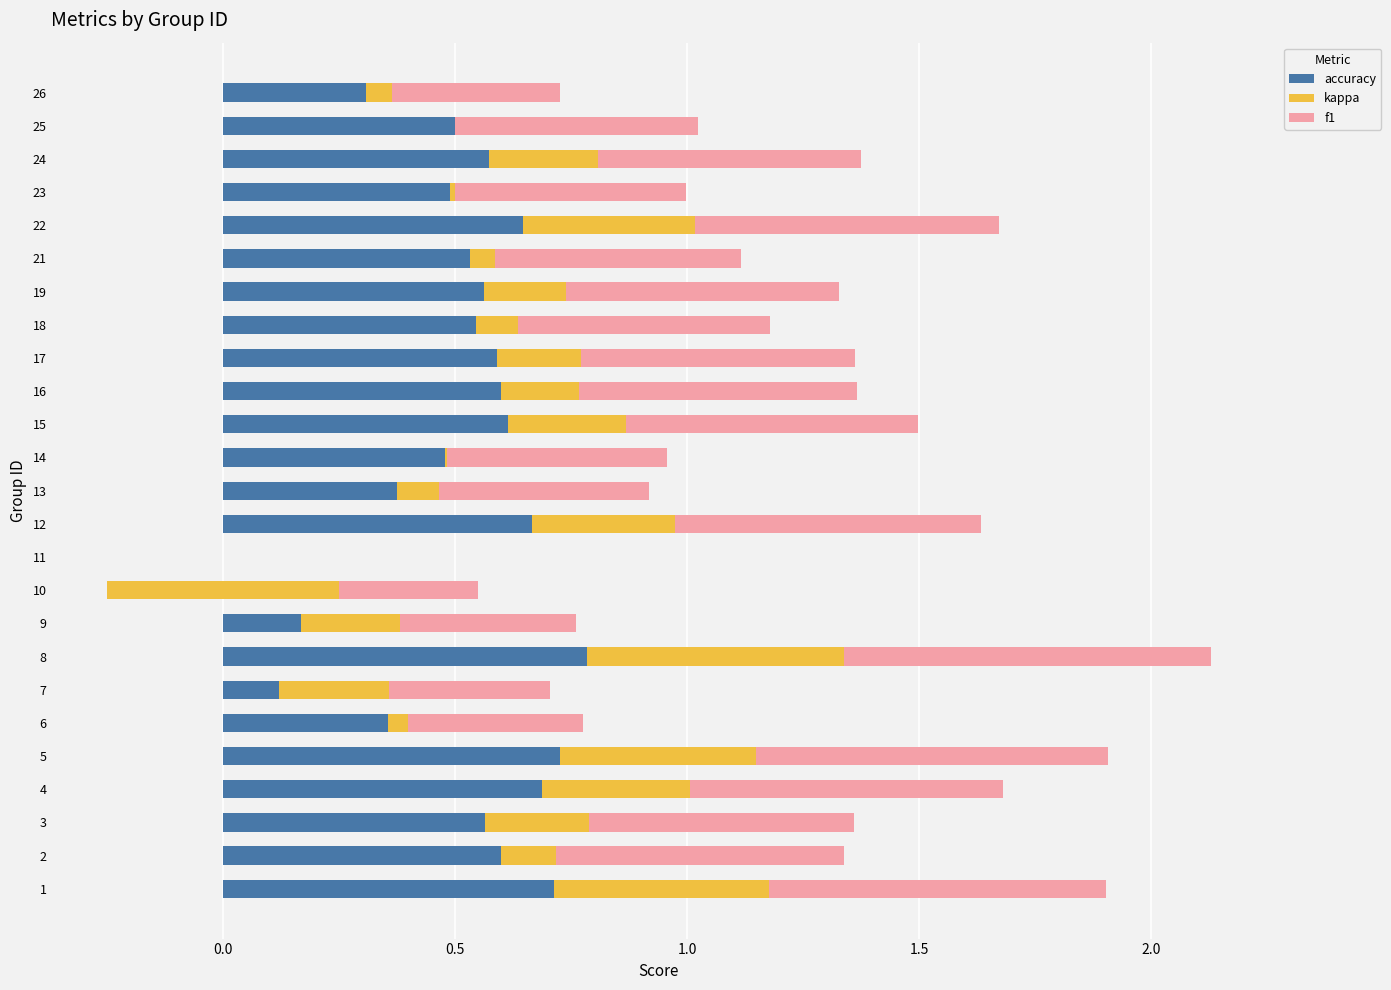

What is the difference between the accuracy values at 23 and 26?

0.1